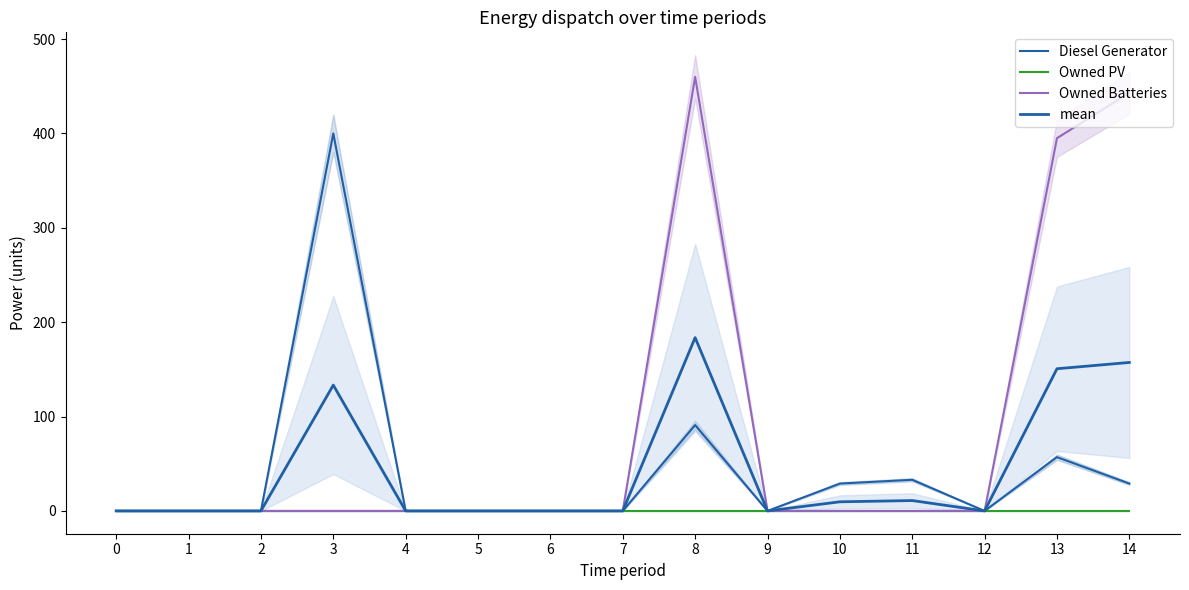

Rank the series at 8 from highest to lowest value.

Owned Batteries, mean, Diesel Generator, Owned PV